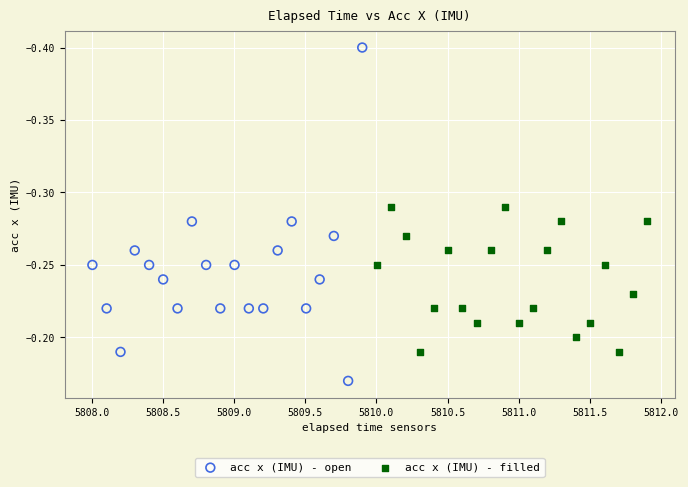

Which series has the widest spread of Y values?

acc x (IMU) - open